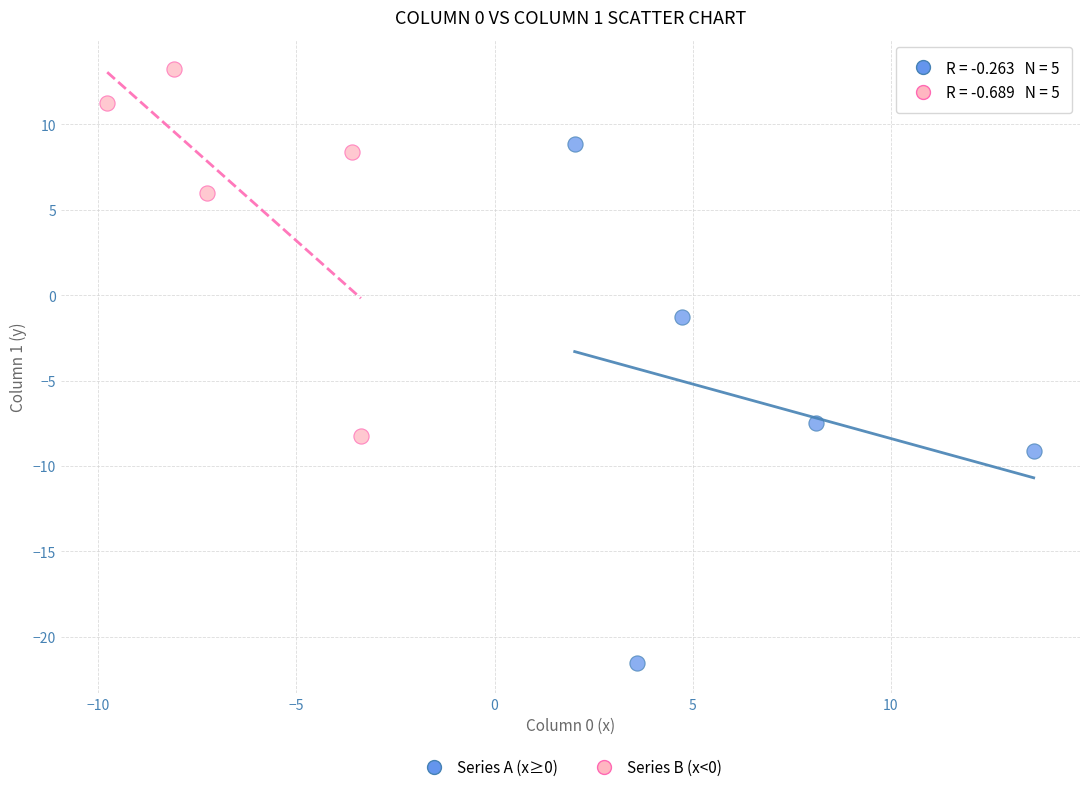

Which series reaches the maximum Y coordinate?

Series B (x<0)